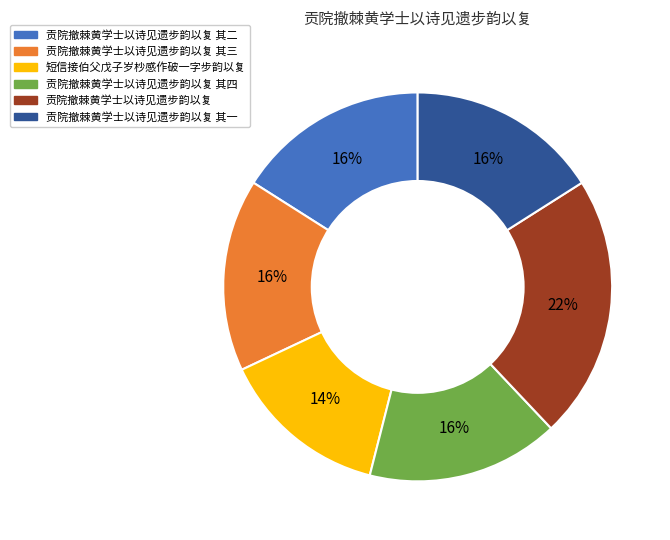

To the nearest percent, what is the average slice percentage?

17%